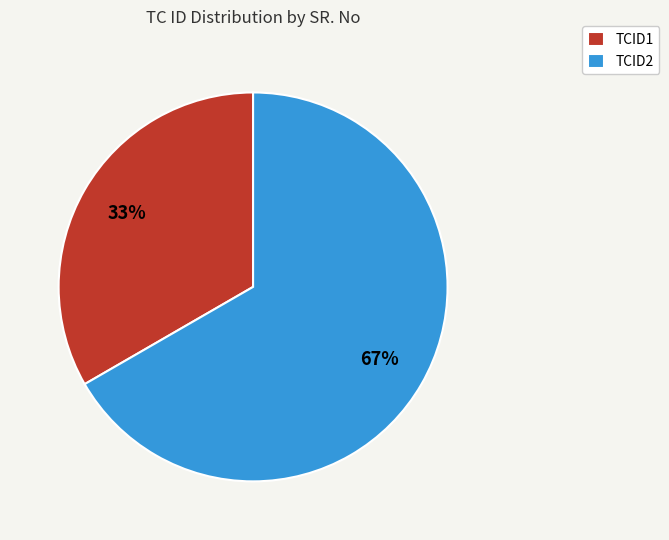

To the nearest percent, what is the combined percentage of TCID1 and TCID2?

100%